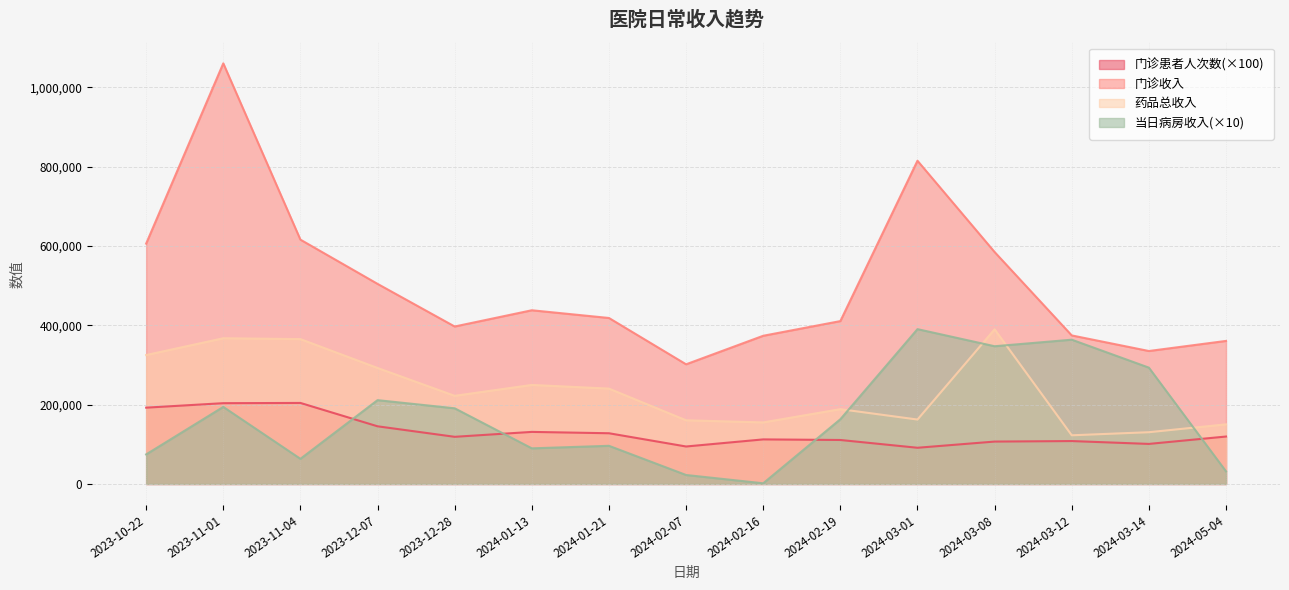

Does the chart have visible grid lines?

Yes